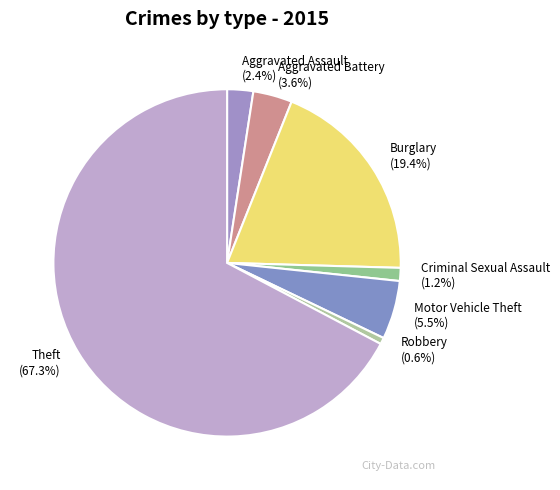

To the nearest percent, what is the combined percentage of Burglary and Criminal Sexual Assault?

21%